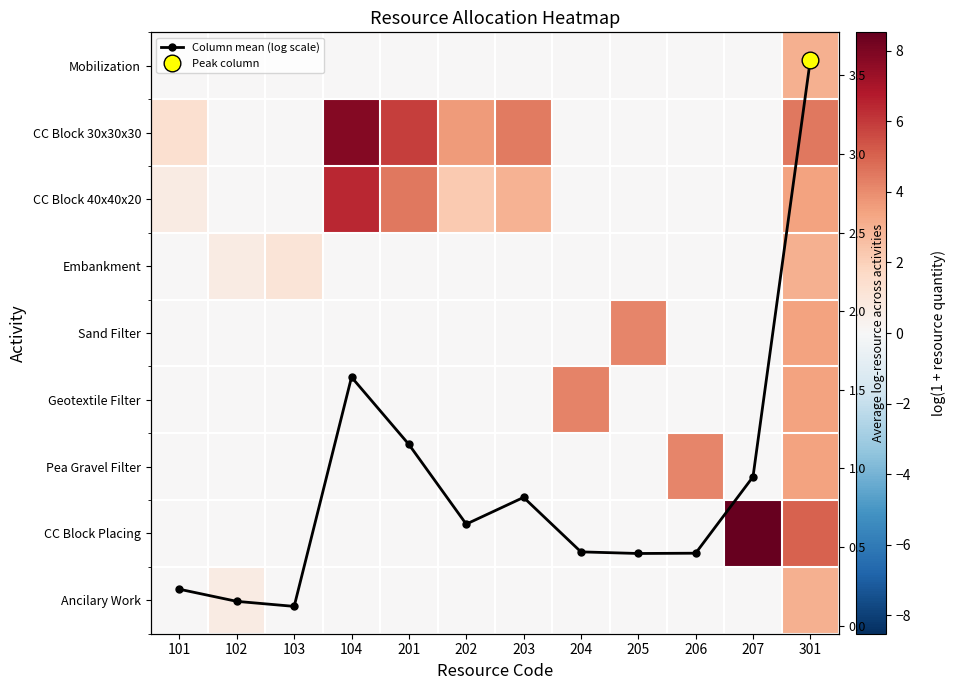

What is the difference between the maximum and minimum values in the Sand Filter series?

4.1